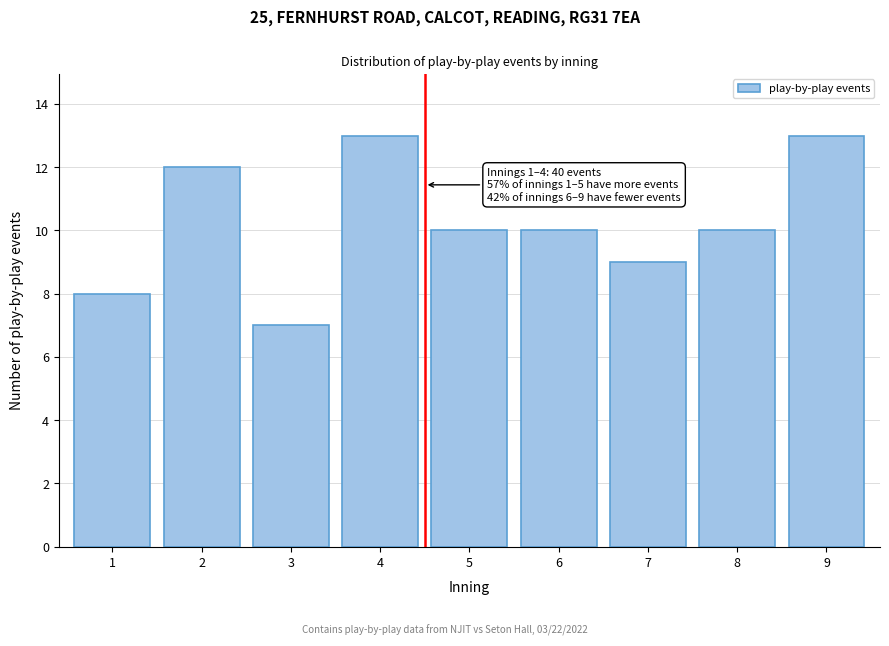

Reading right to left, what are all the values shown in this chart?

9=13	8=10	7=9	6=10	5=10	4=13	3=7	2=12	1=8